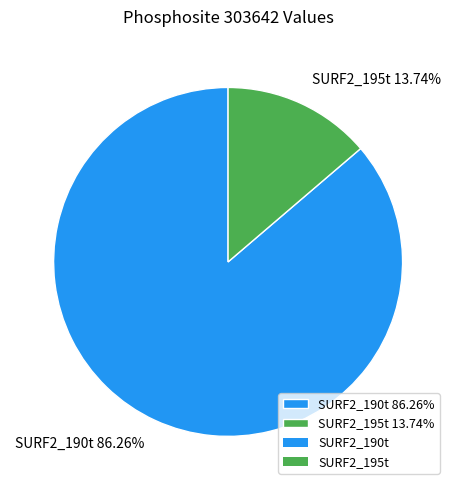

Do SURF2_190t and SURF2_195t together represent more than half of the pie?

Yes